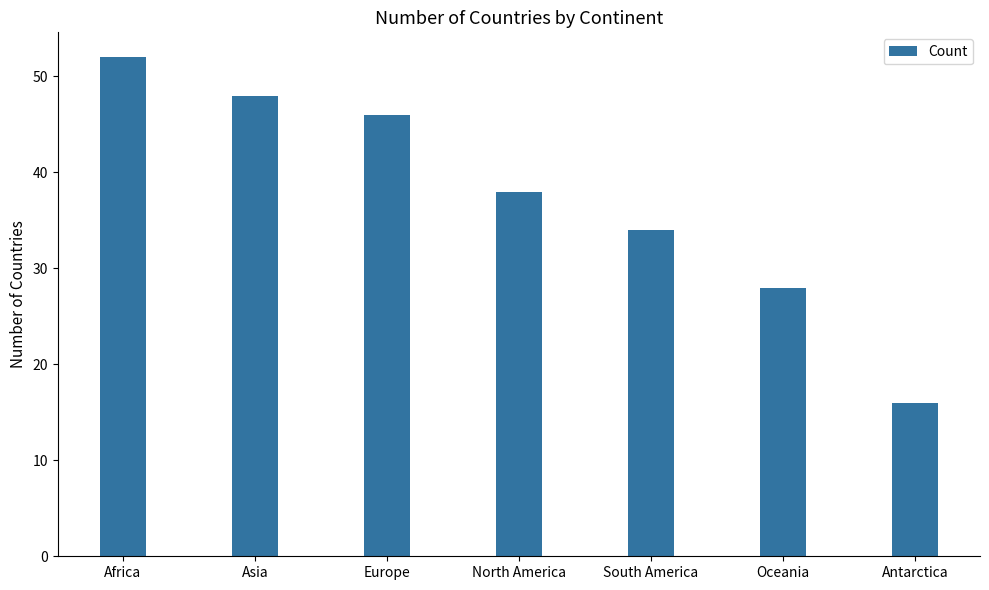

How many values are below 38?

3